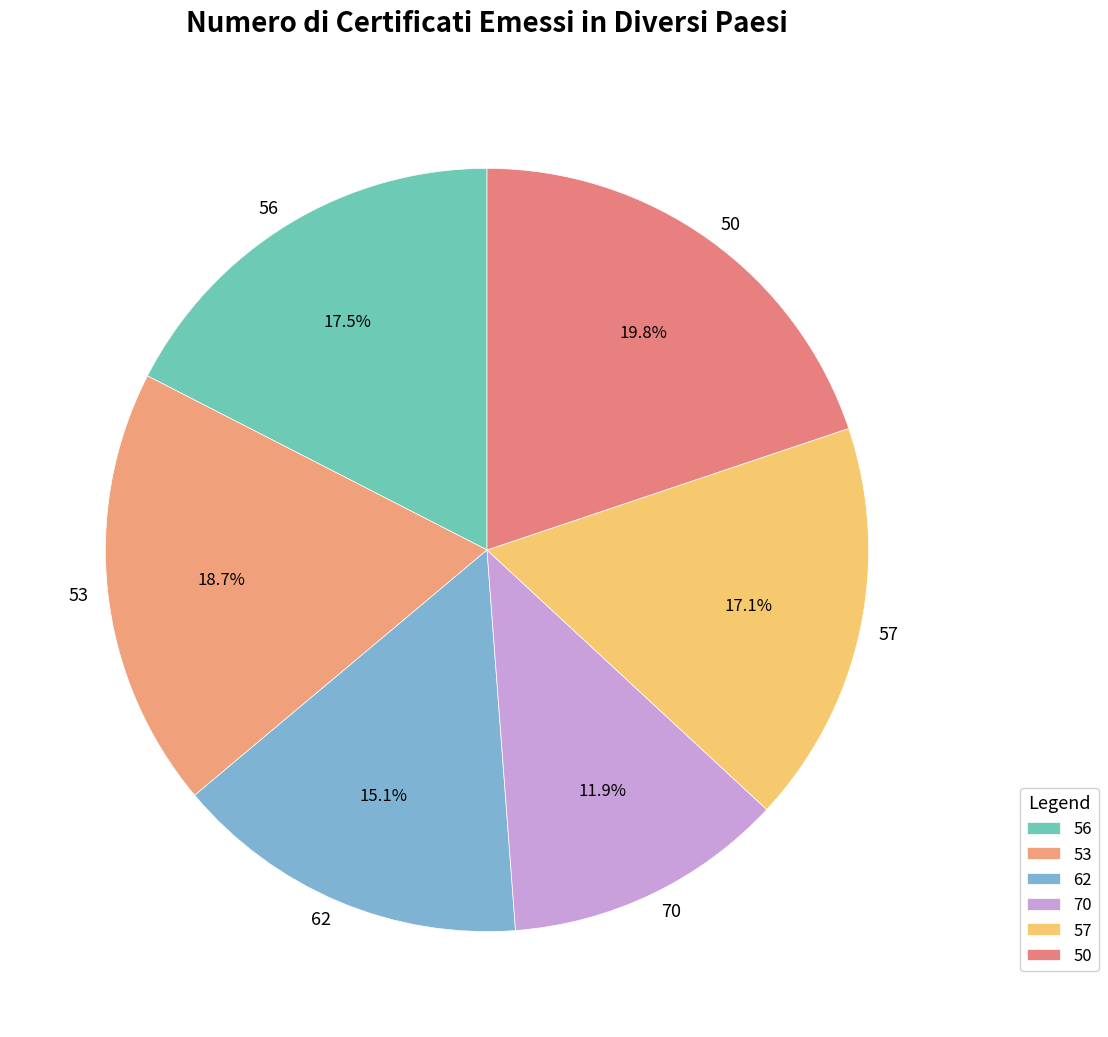

Is there any slice that represents more than half of the pie?

No